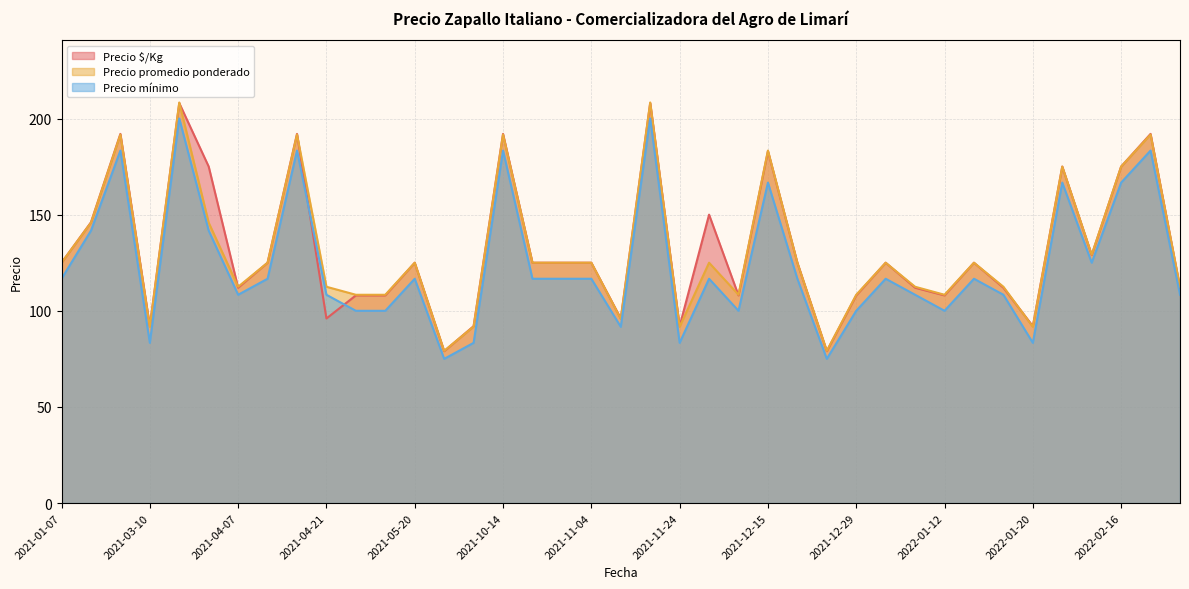

Reading left to right, what are all the values shown in this chart?

Precio $/Kg: 125.0	146.0	192.0	92.0	208.0	175.0	112.0	125.0	192.0	96.0	108.0	108.0	125.0	79.0	92.0	192.0	125.0	125.0	125.0	96.0	208.0	92.0	150.0	108.0	183.0	125.0	79.0	108.0	125.0	112.0	108.0	125.0	112.0	92.0	175.0	129.0	175.0	192.0	112.0
Precio promedio ponderado: 125.0	145.8	191.7	91.7	208.3	145.8	112.5	125.0	191.7	112.5	108.3	108.3	125.0	79.2	91.8	191.7	125.0	125.0	125.0	95.8	208.3	91.7	125.0	108.3	183.3	125.0	79.2	108.3	125.0	112.5	108.3	125.0	112.5	91.7	175.0	129.2	175.0	191.7	112.5
Precio mínimo: 116.7	141.7	183.3	83.3	200.0	141.7	108.3	116.7	183.3	108.3	100.0	100.0	116.7	75.0	83.3	183.3	116.7	116.7	116.7	91.7	200.0	83.3	116.7	100.0	166.7	116.7	75.0	100.0	116.7	108.3	100.0	116.7	108.3	83.3	166.7	125.0	166.7	183.3	108.3